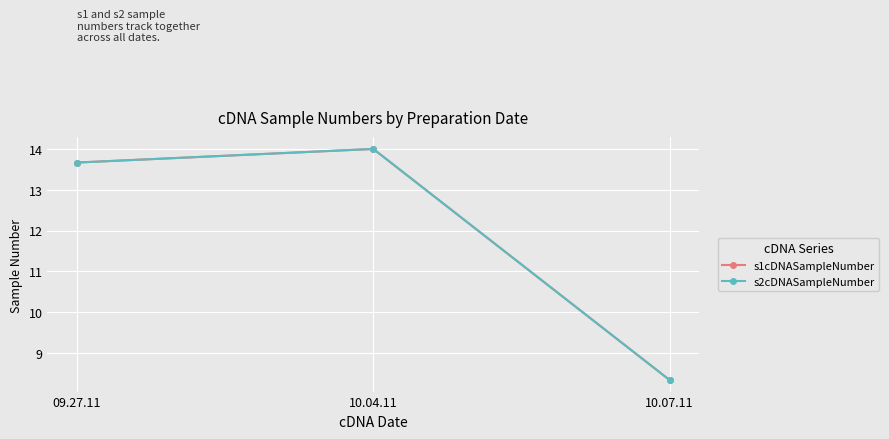

Which category has the highest value in the s1cDNASampleNumber series?

10.04.11